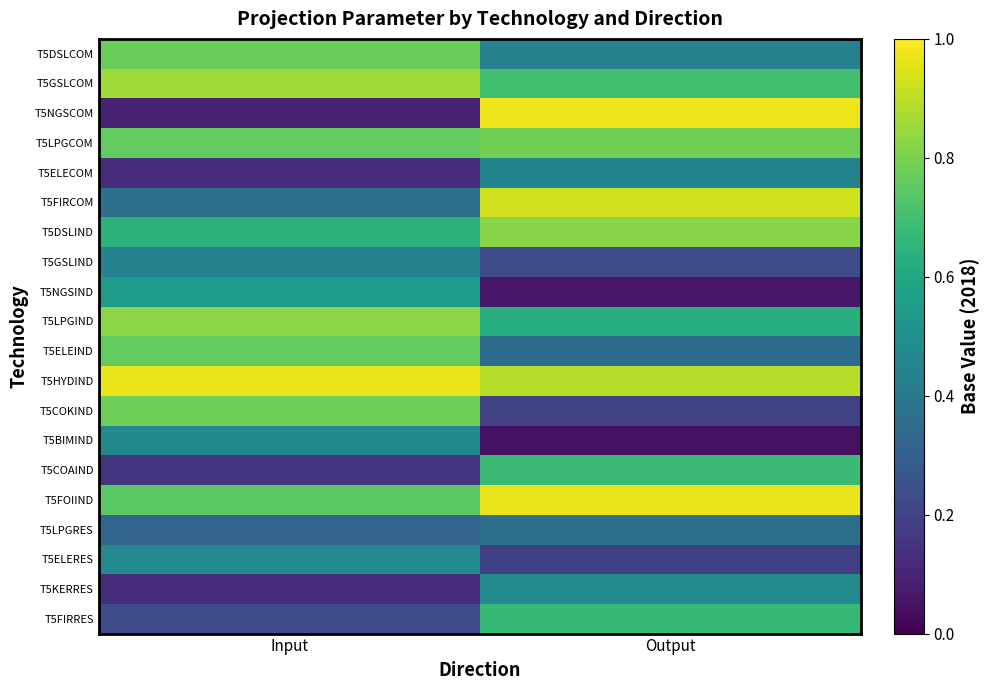

Reading left to right, transcribe all the data shown in this chart.

T5DSLCOM: Input=0.8	Output=0.4
T5GSLCOM: Input=0.9	Output=0.7
T5NGSCOM: Input=0.1	Output=1.0
T5LPGCOM: Input=0.8	Output=0.8
T5ELECOM: Input=0.1	Output=0.5
T5FIRCOM: Input=0.4	Output=0.9
T5DSLIND: Input=0.6	Output=0.8
T5GSLIND: Input=0.4	Output=0.2
T5NGSIND: Input=0.6	Output=0.1
T5LPGIND: Input=0.8	Output=0.6
T5ELEIND: Input=0.8	Output=0.4
T5HYDIND: Input=1.0	Output=0.9
T5COKIND: Input=0.8	Output=0.2
T5BIMIND: Input=0.5	Output=0.0
T5COAIND: Input=0.2	Output=0.7
T5FOIIND: Input=0.7	Output=1.0
T5LPGRES: Input=0.3	Output=0.4
T5ELERES: Input=0.5	Output=0.2
T5KERRES: Input=0.1	Output=0.5
T5FIRRES: Input=0.2	Output=0.7